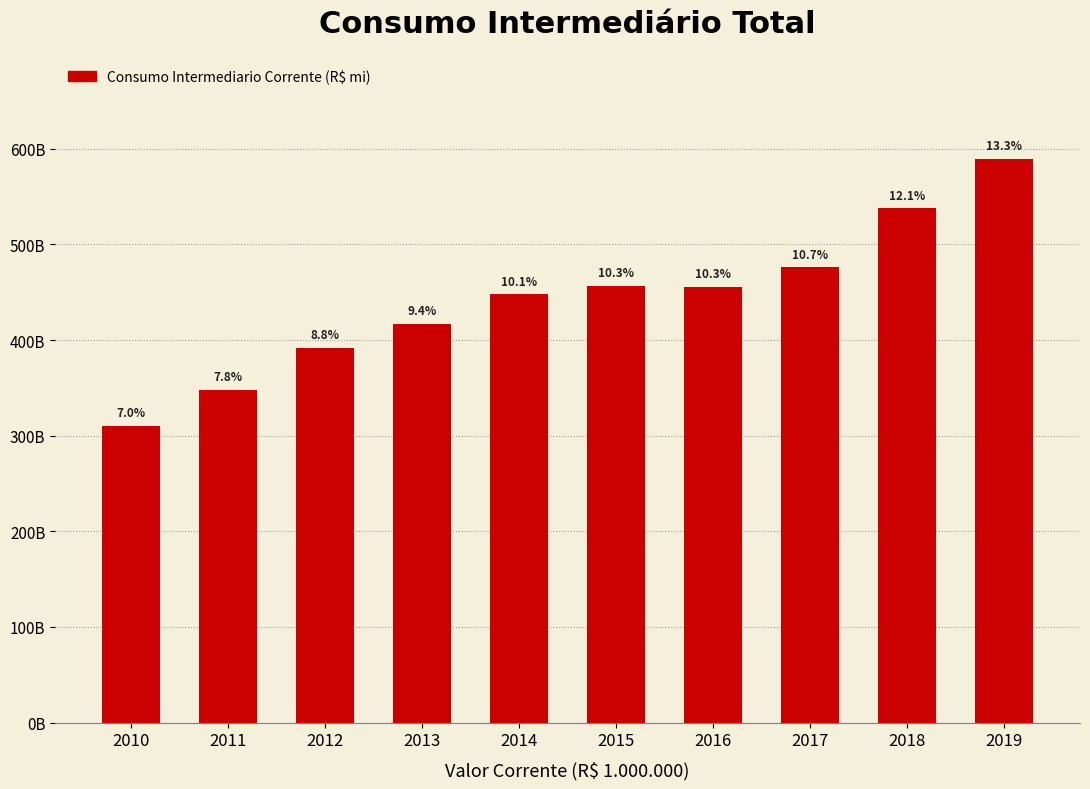

Are the bars horizontal?

No